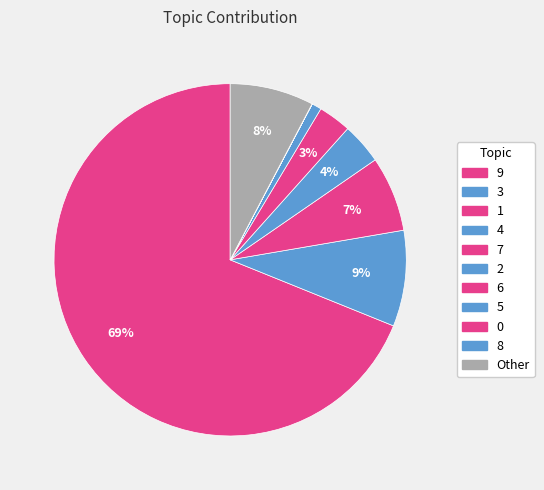

Does 9 represent more than half of the total?

Yes